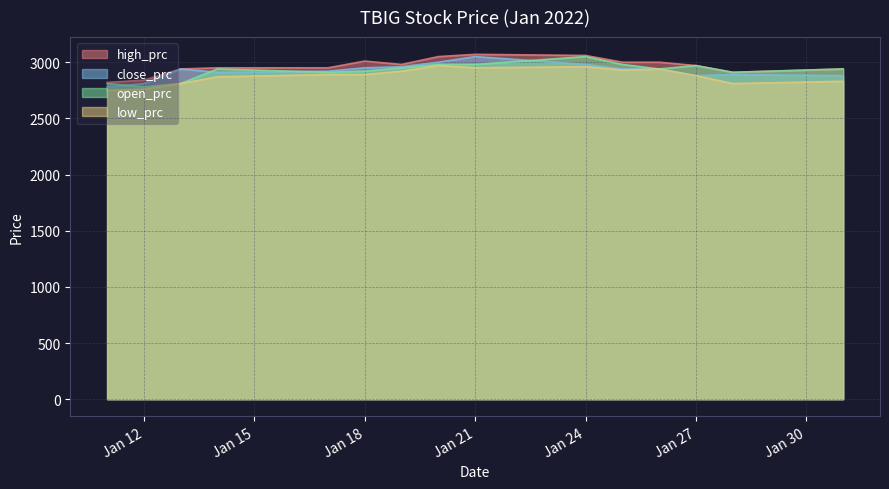

Does the chart display data point markers on the line(s)?

No